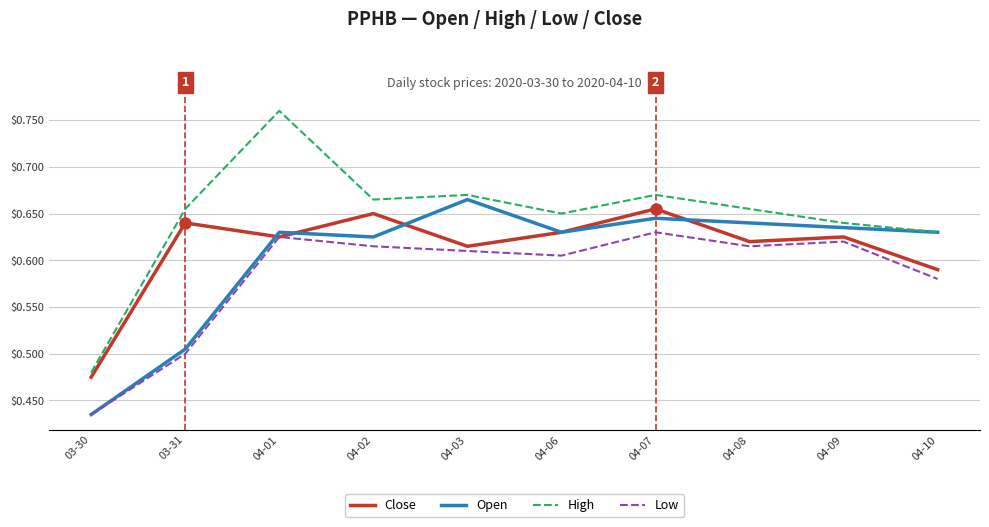

Count the Open values in the range 0 to 1.

10